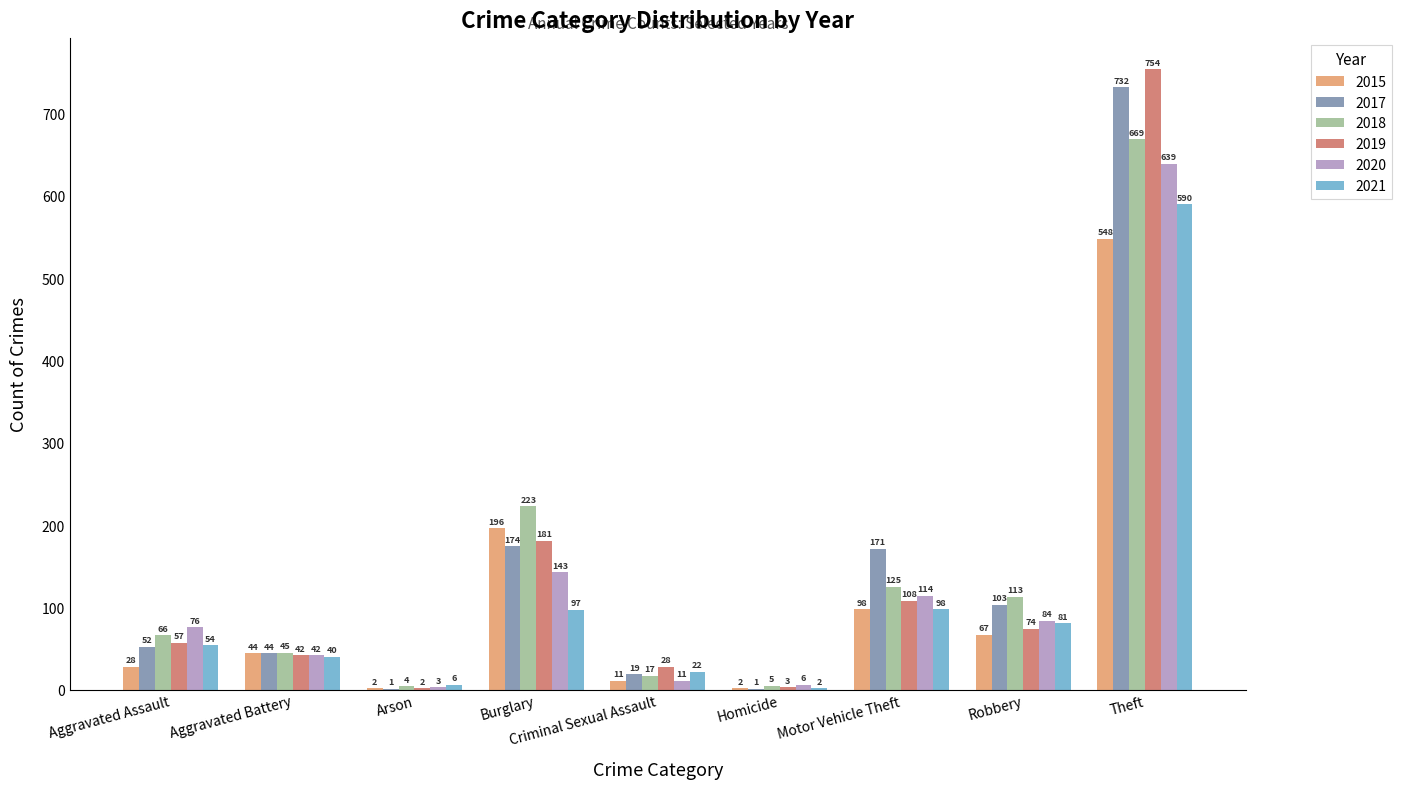

Which series has the largest total across all categories?

2017